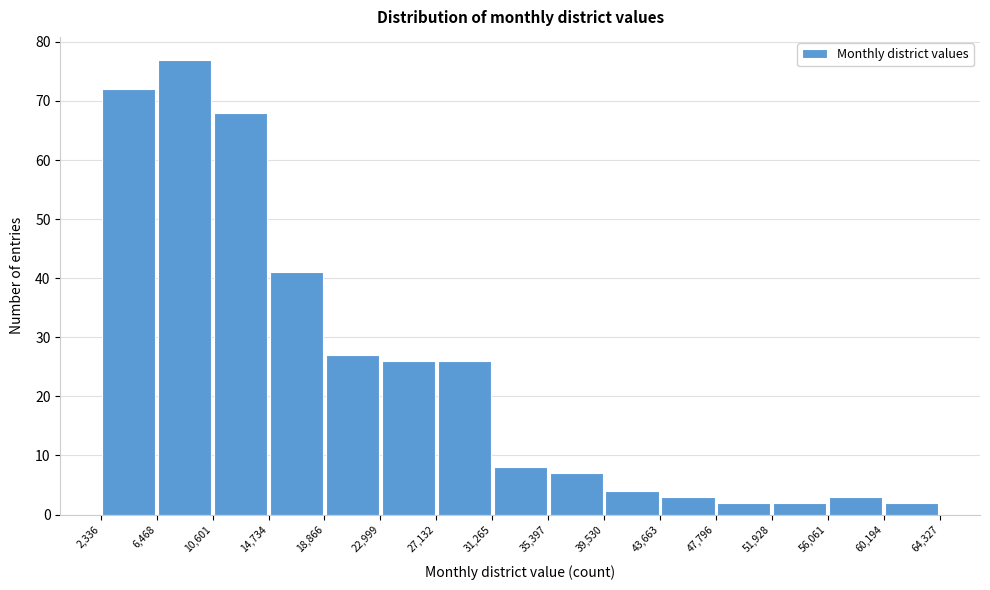

Which range on the x-axis has the tallest bar?

6,468 to 10,601